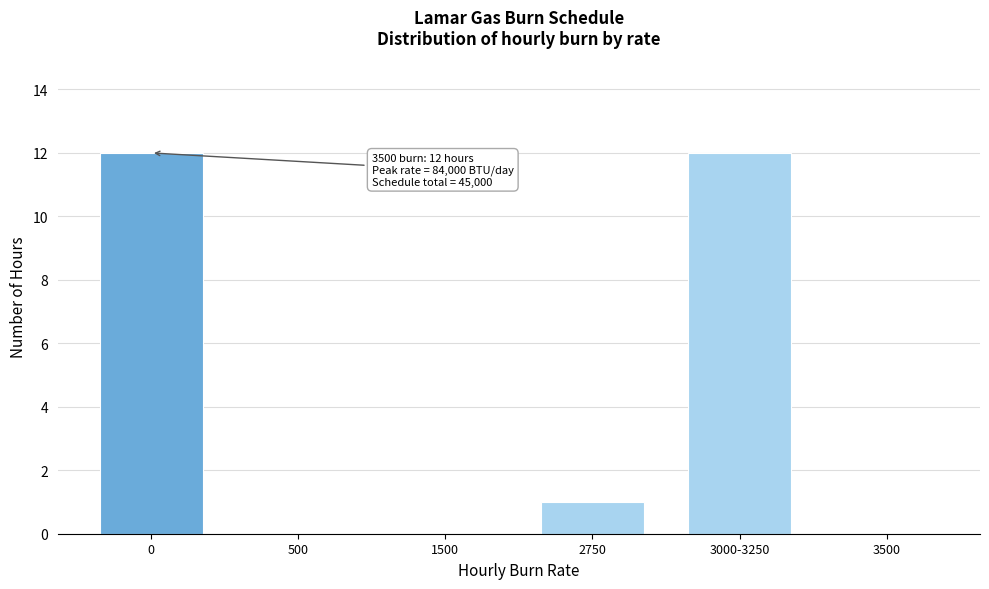

Reading left to right, what are all the values shown in this chart?

0=12	500=0	1500=0	2750=1	3000-3250=12	3500=0